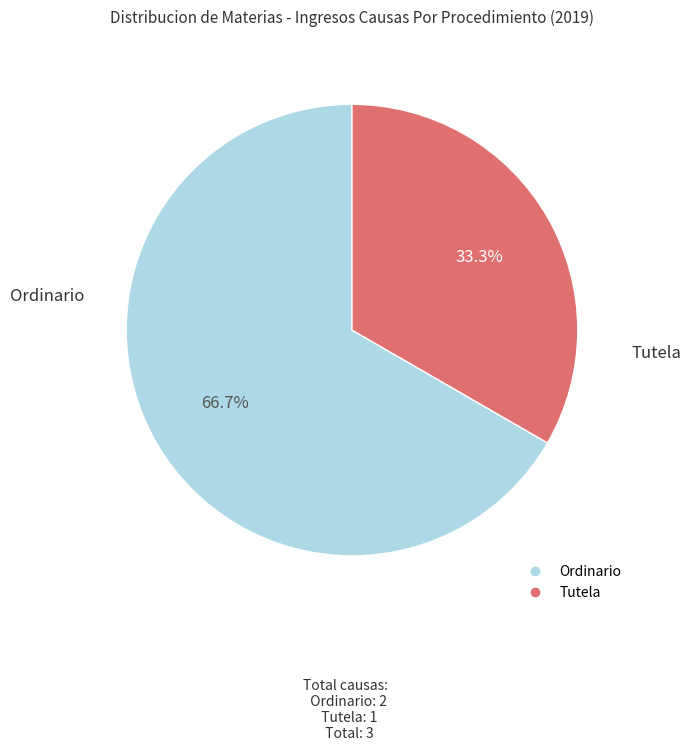

What percentage is NOT represented by Ordinario?

33.3%